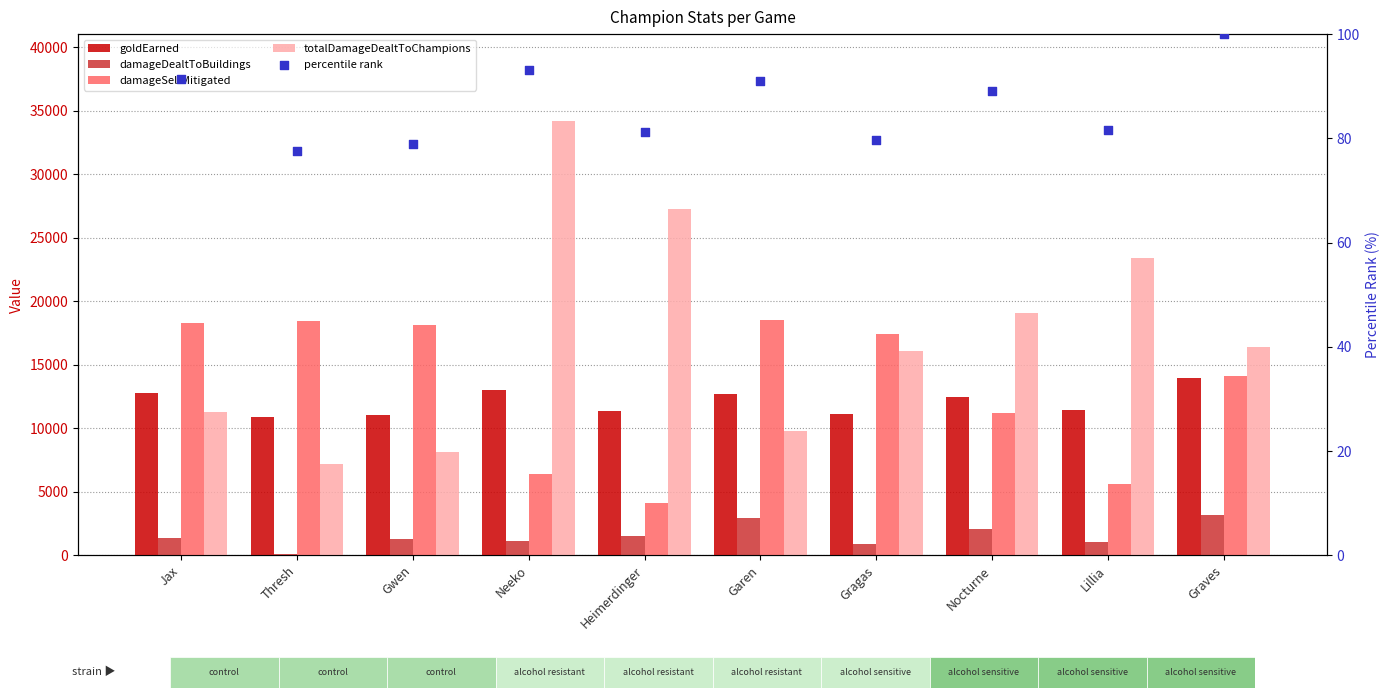

What is the total value across all series at Gwen?

38593.0